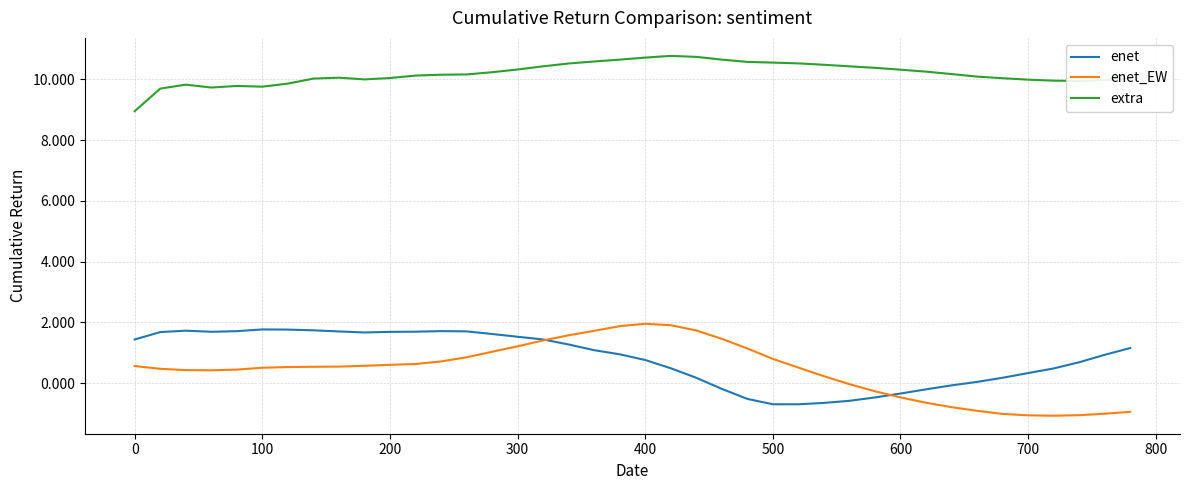

True or false: extra and enet_EW cross at least once.

False